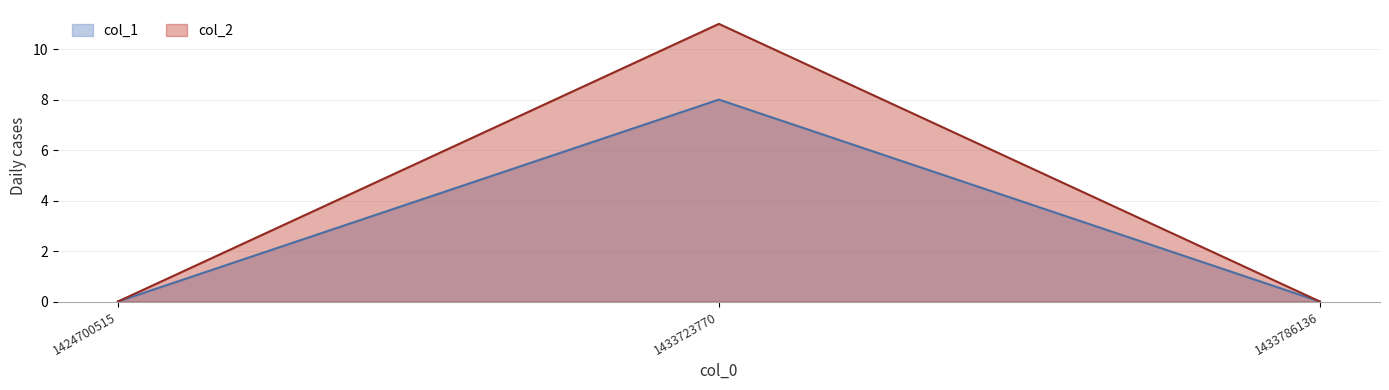

What is the average value of the col_1 series?

3